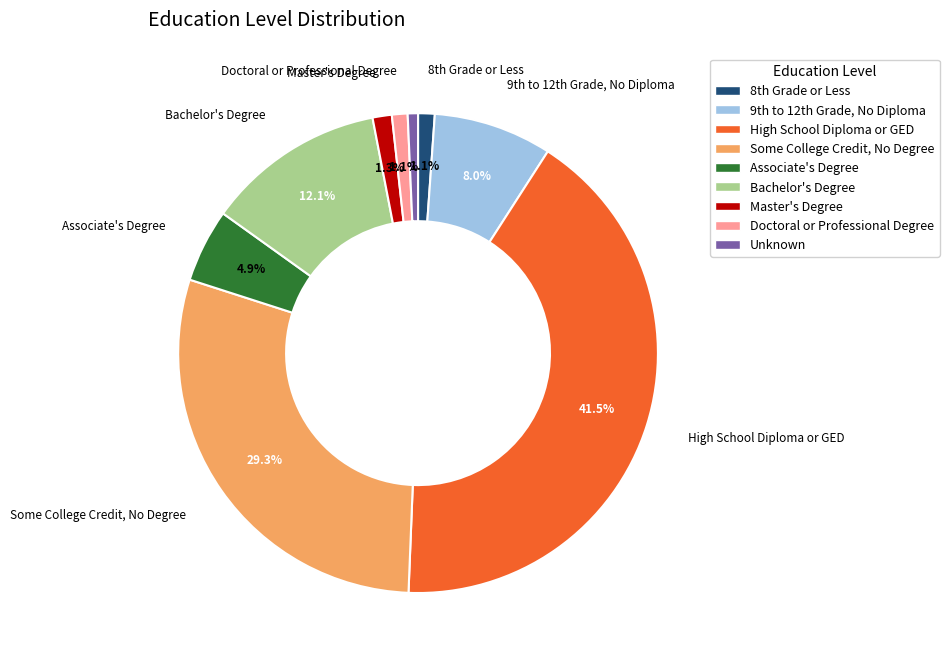

What is the largest slice in the pie chart?

High School Diploma or GED